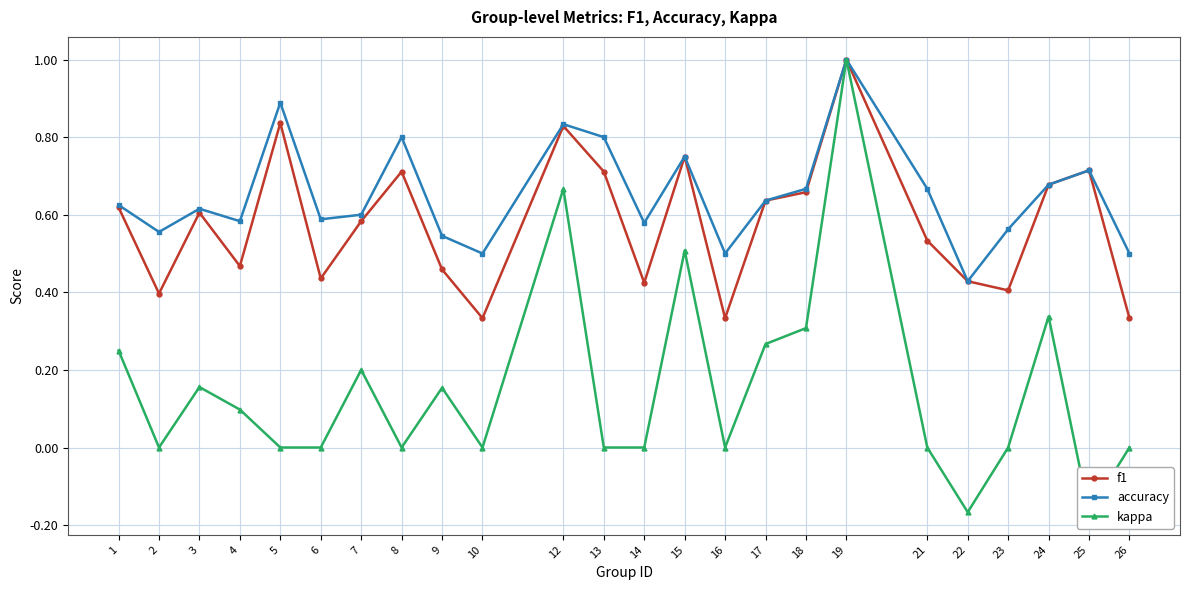

Reading right to left, list all the values displayed in this chart.

f1: 26=0.3	25=0.7	24=0.7	23=0.4	22=0.4	21=0.5	19=1.0	18=0.7	17=0.6	16=0.3	15=0.8	14=0.4	13=0.7	12=0.8	10=0.3	9=0.5	8=0.7	7=0.6	6=0.4	5=0.8	4=0.5	3=0.6	2=0.4	1=0.6
accuracy: 26=0.5	25=0.7	24=0.7	23=0.6	22=0.4	21=0.7	19=1.0	18=0.7	17=0.6	16=0.5	15=0.8	14=0.6	13=0.8	12=0.8	10=0.5	9=0.5	8=0.8	7=0.6	6=0.6	5=0.9	4=0.6	3=0.6	2=0.6	1=0.6
kappa: 26=0.0	25=-0.2	24=0.3	23=0.0	22=-0.2	21=0.0	19=1.0	18=0.3	17=0.3	16=0.0	15=0.5	14=0.0	13=0.0	12=0.7	10=0.0	9=0.2	8=0.0	7=0.2	6=0.0	5=0.0	4=0.1	3=0.2	2=0.0	1=0.2